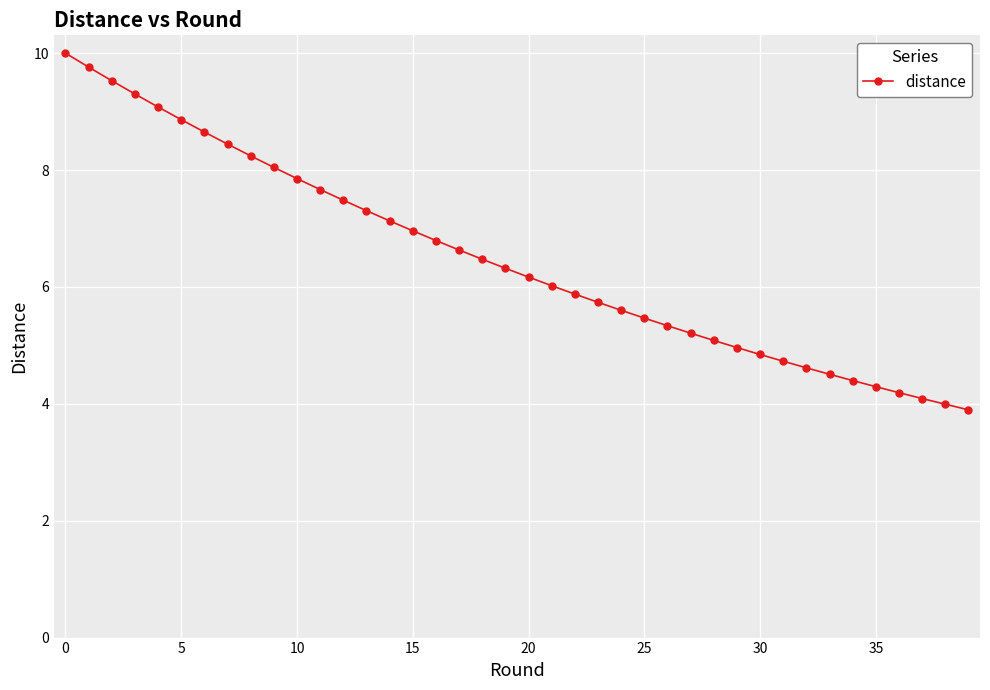

What is the value of the 36th point from the left?

4.3